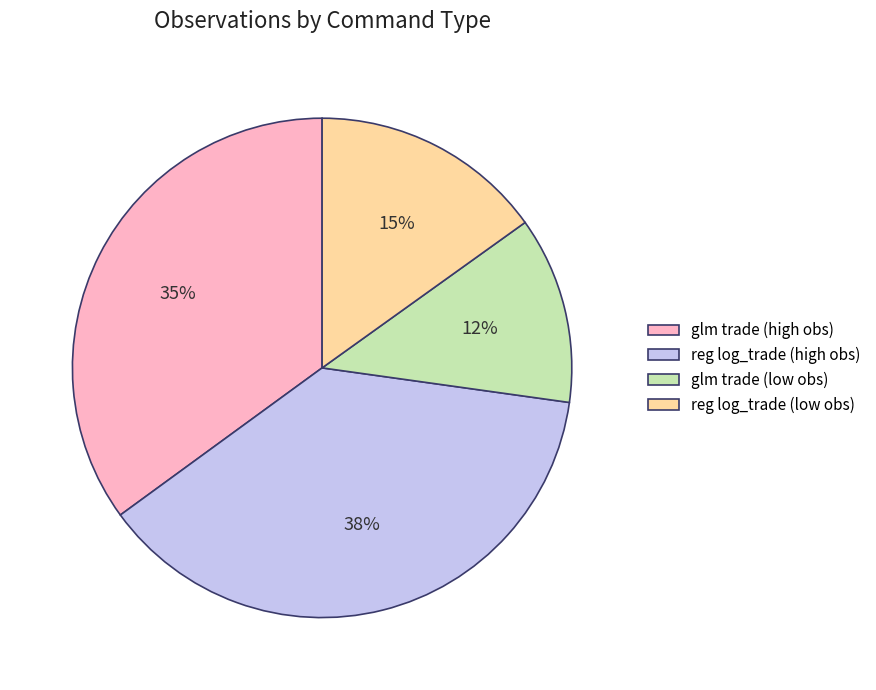

True or false: reg log_trade (high obs) accounts for 52% of the total.

False